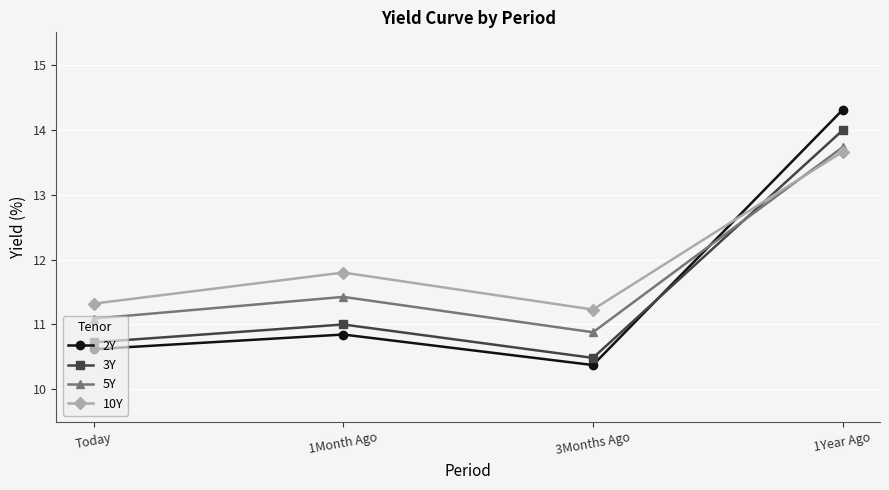

Which series has the widest spread of values?

2Y